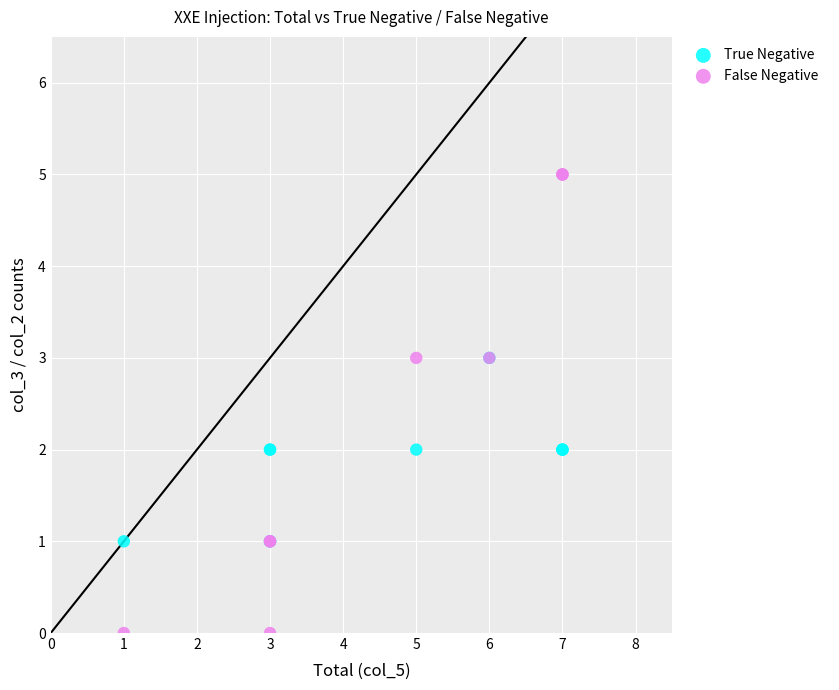

Which series reaches the maximum Y coordinate?

False Negative